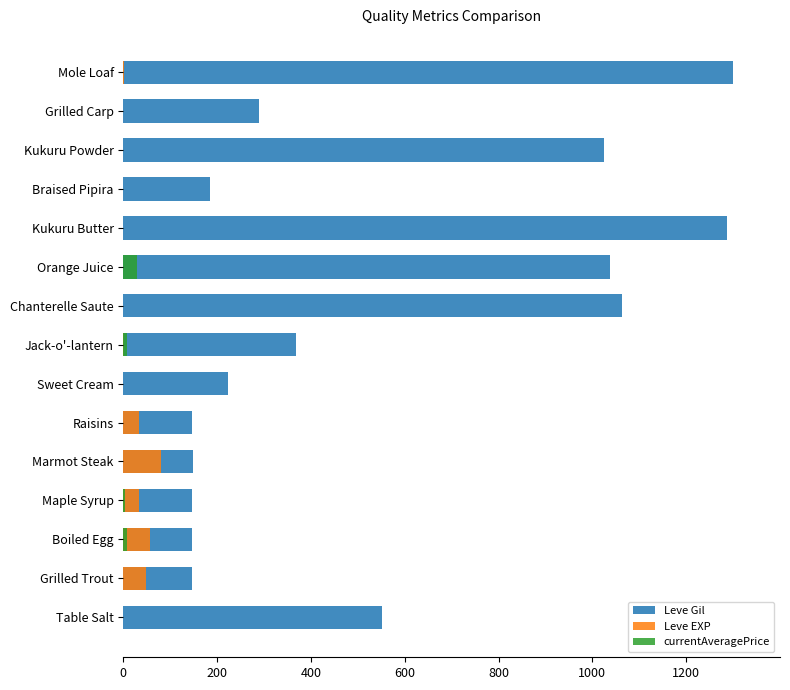

What is the difference between the highest and lowest values at Braised Pipira?

183.8